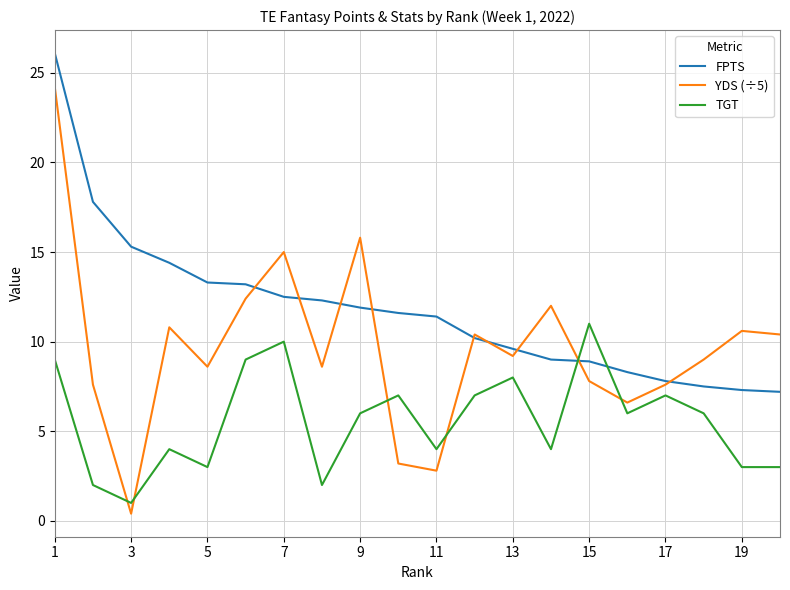

How many categories are shown in the chart?

20